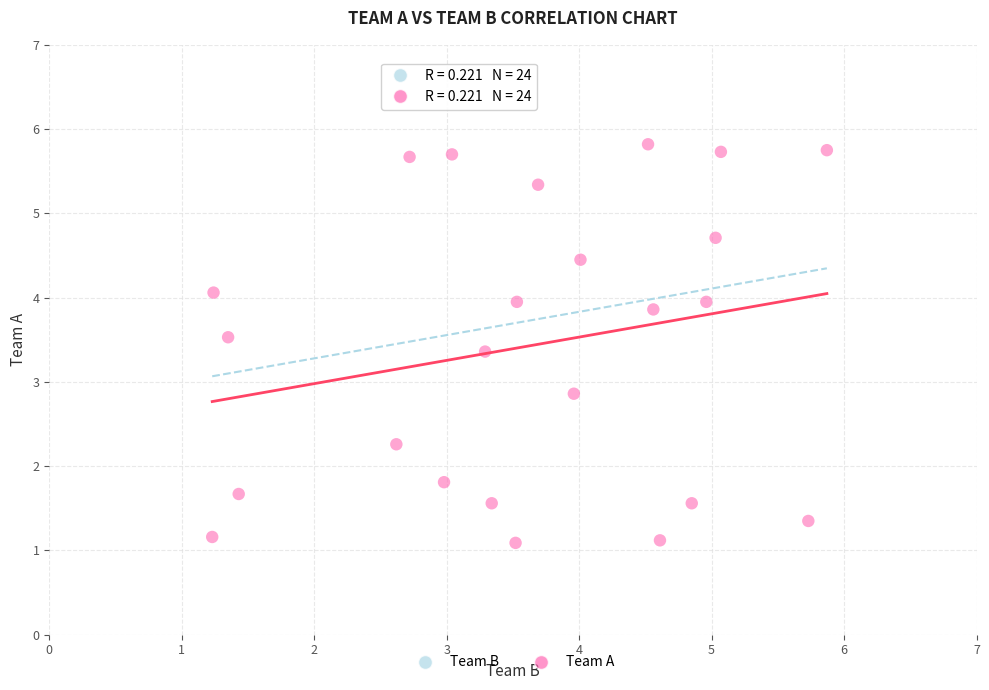

What Y value in the scatter plot is closest to 3?

2.9